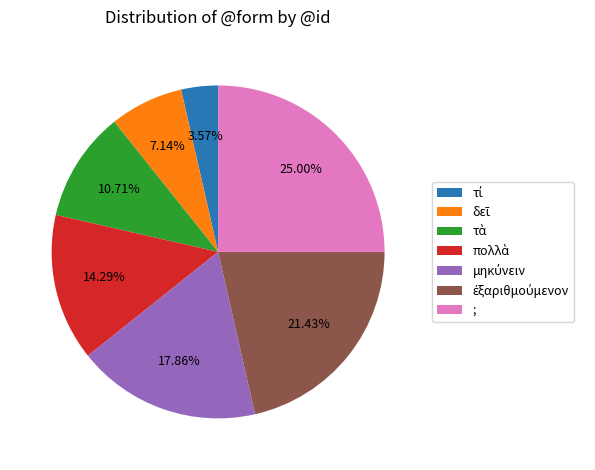

Does any single category account for the majority?

No